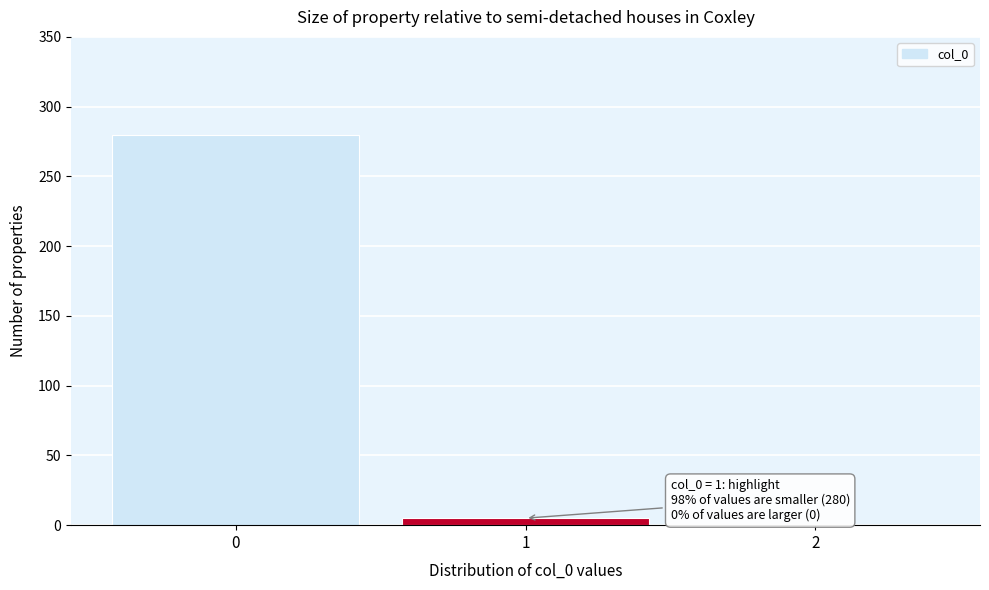

Reading left to right, extract all data points from this chart.

0=280	1=5	2=0